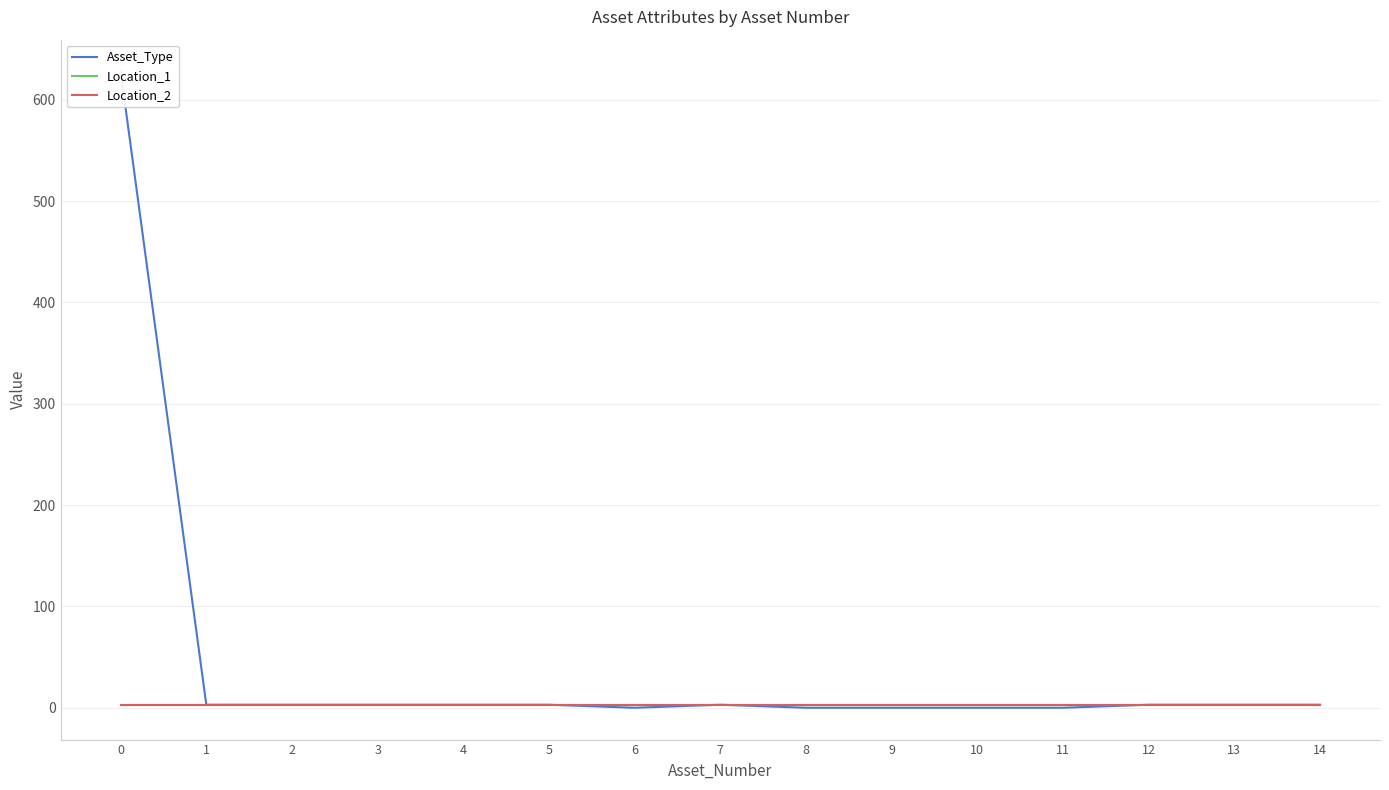

The value of Asset_Type at 12 is 4. True or false?

False